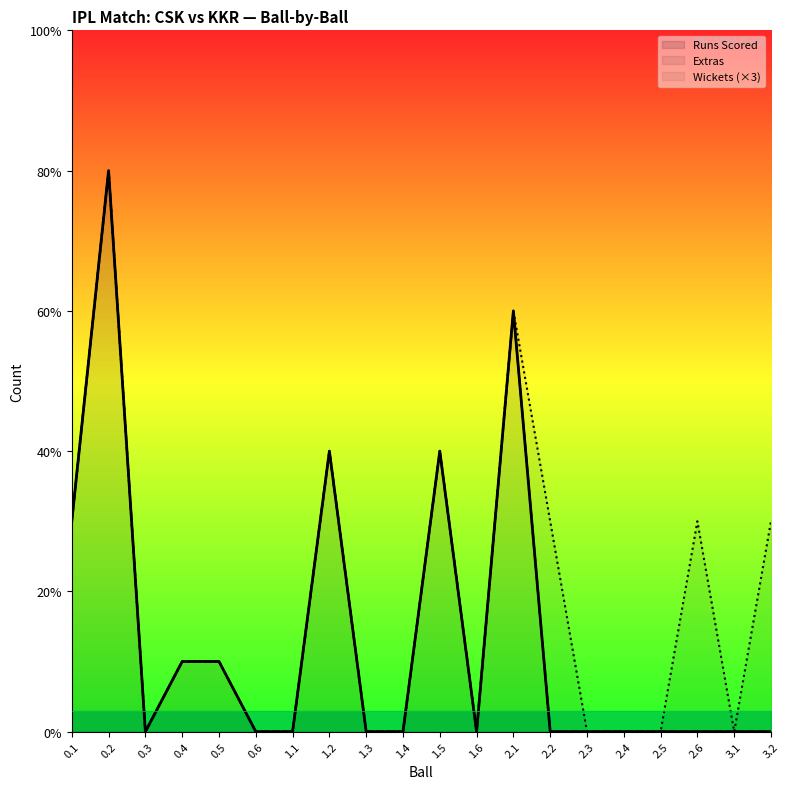

Between 2.6 and 0.3, which is larger?

2.6